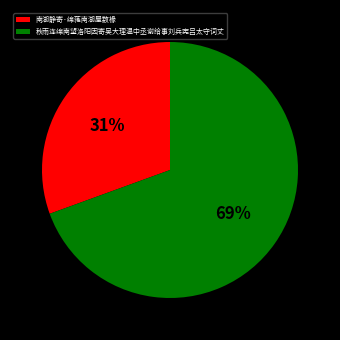

Combined, do 秋雨连绵南望洛阳因寄吴大理温中丞谢给事刘兵宪吕太守词丈 and 南湖静寄·绵蕝南湖屋数椽 account for over 50%?

Yes